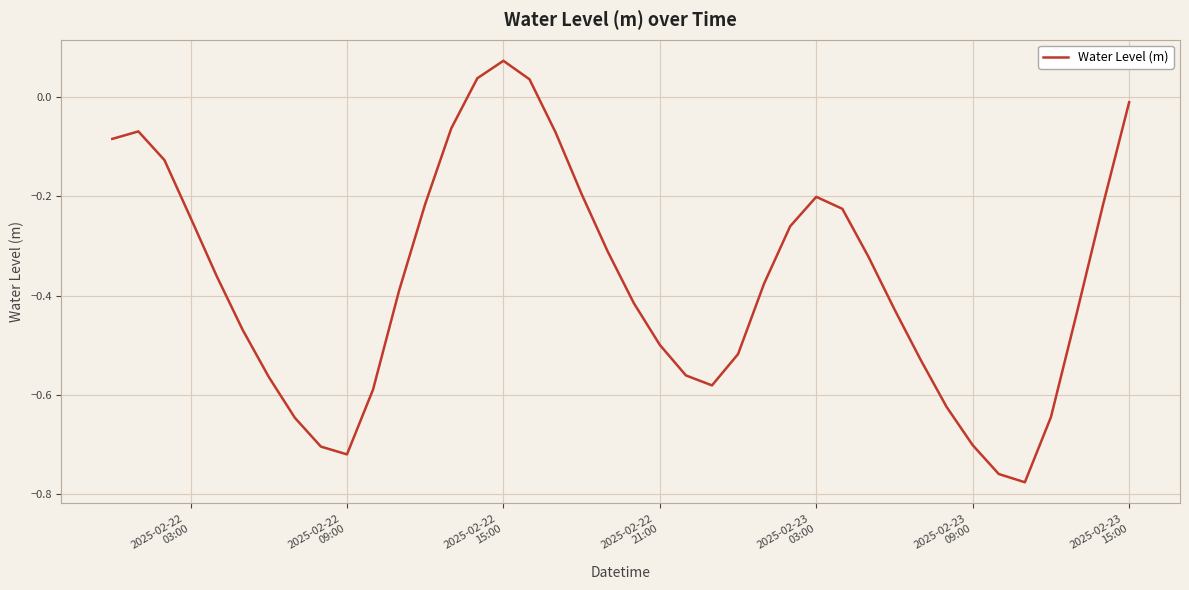

Is this an area chart (filled region under the line)?

No